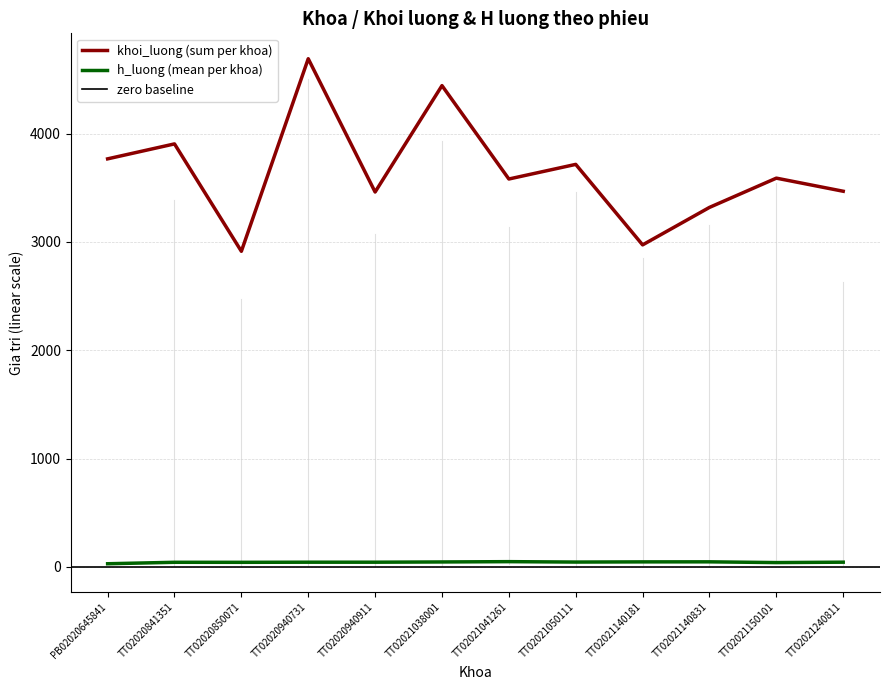

True or false: h_luong has more than 2 points higher than both neighbors.

True